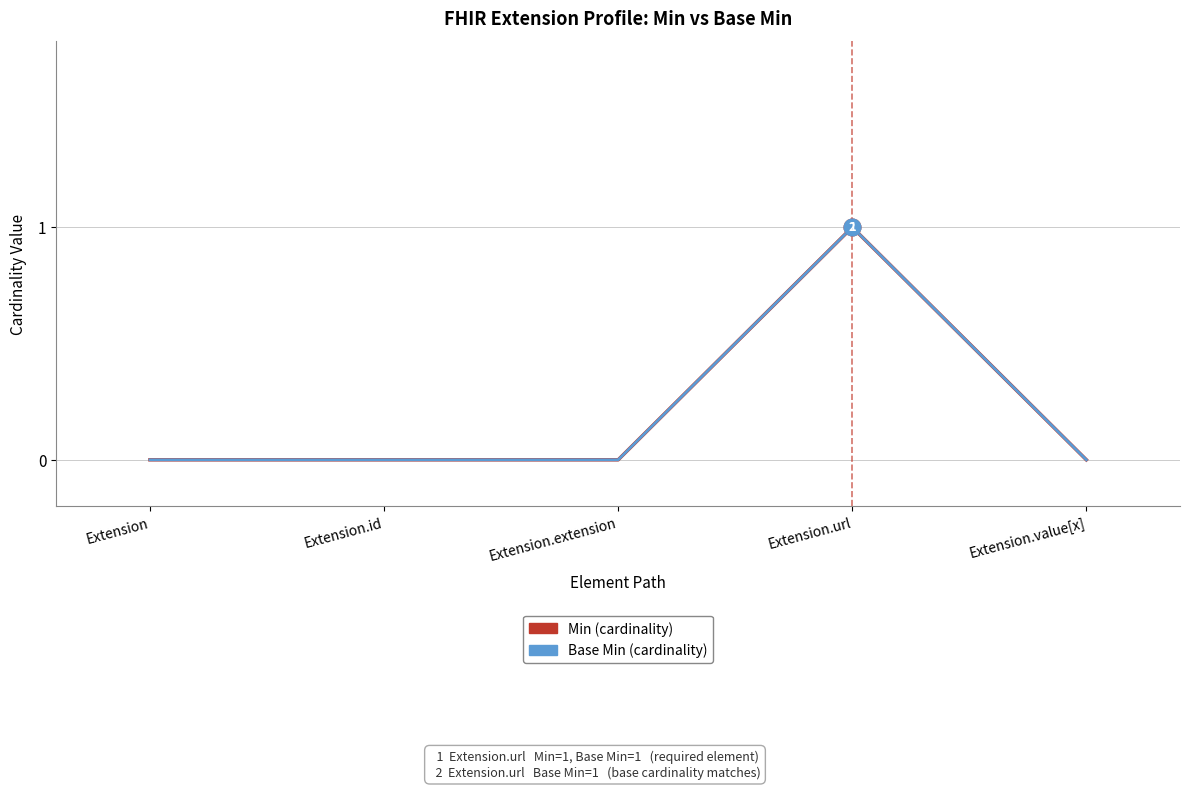

Does the chart display data point markers on the line(s)?

No